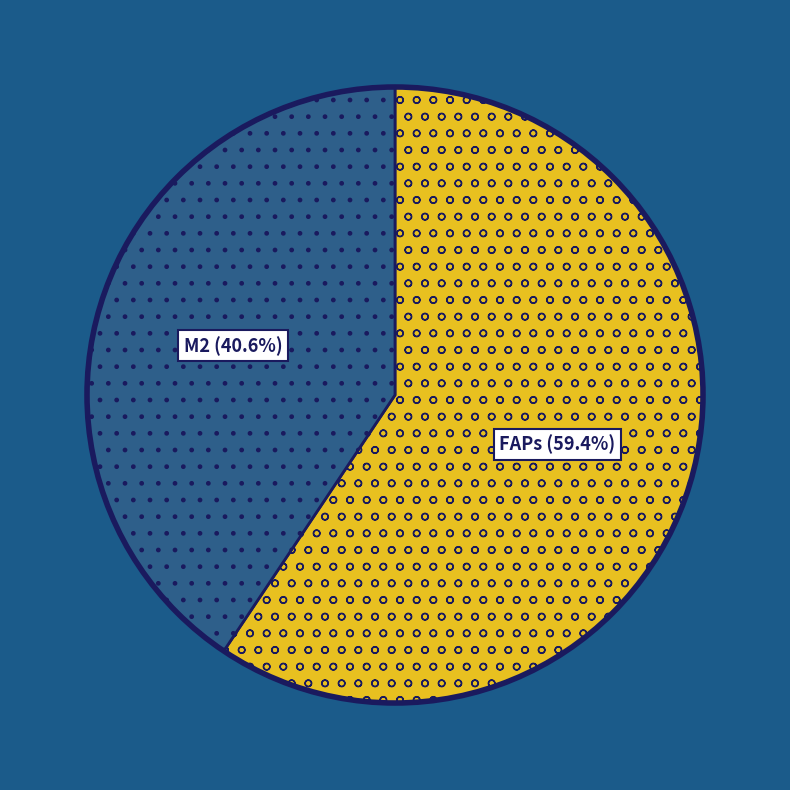

Which slice is the largest?

FAPs